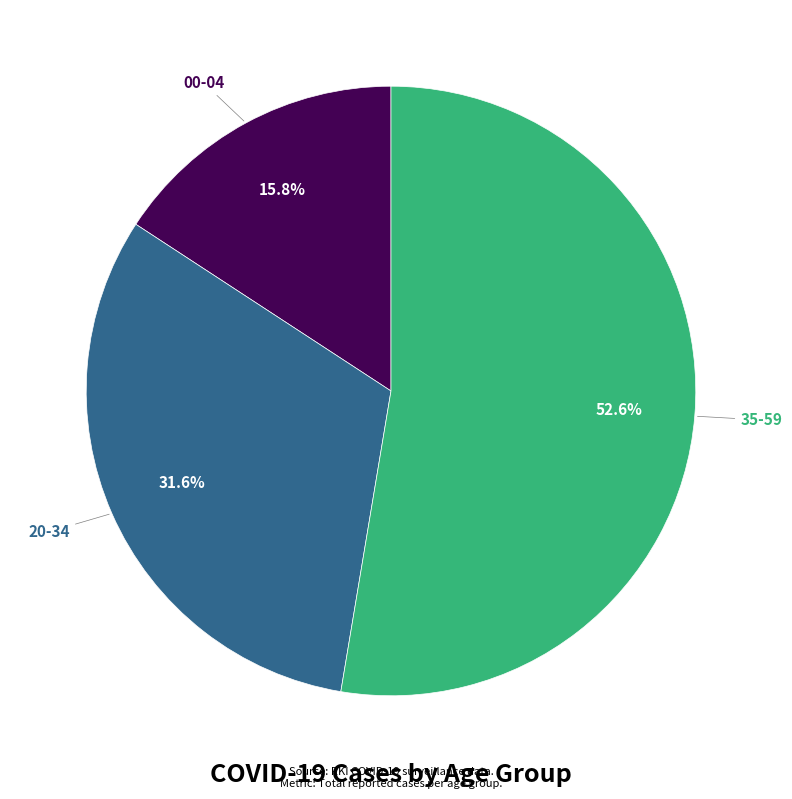

Is there any slice that represents more than half of the pie?

Yes